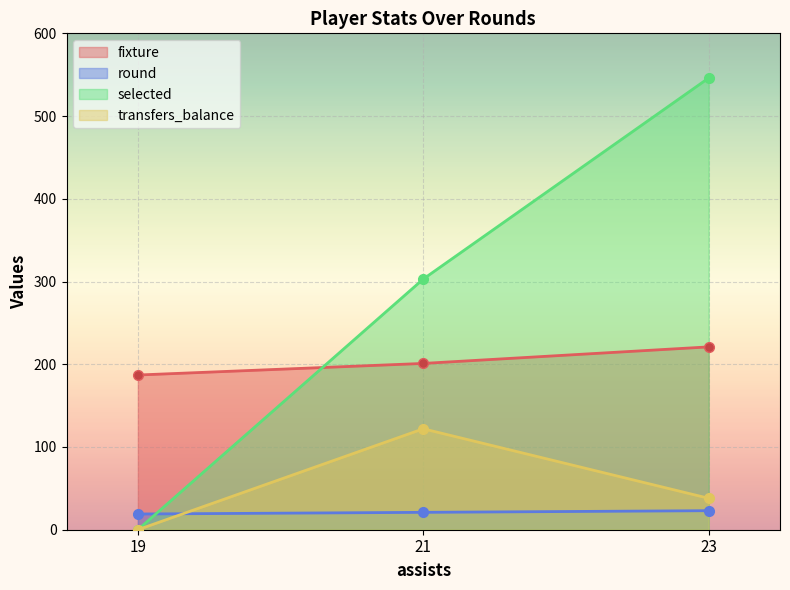

What is the value of the fixture point at the 1st from the left?

187